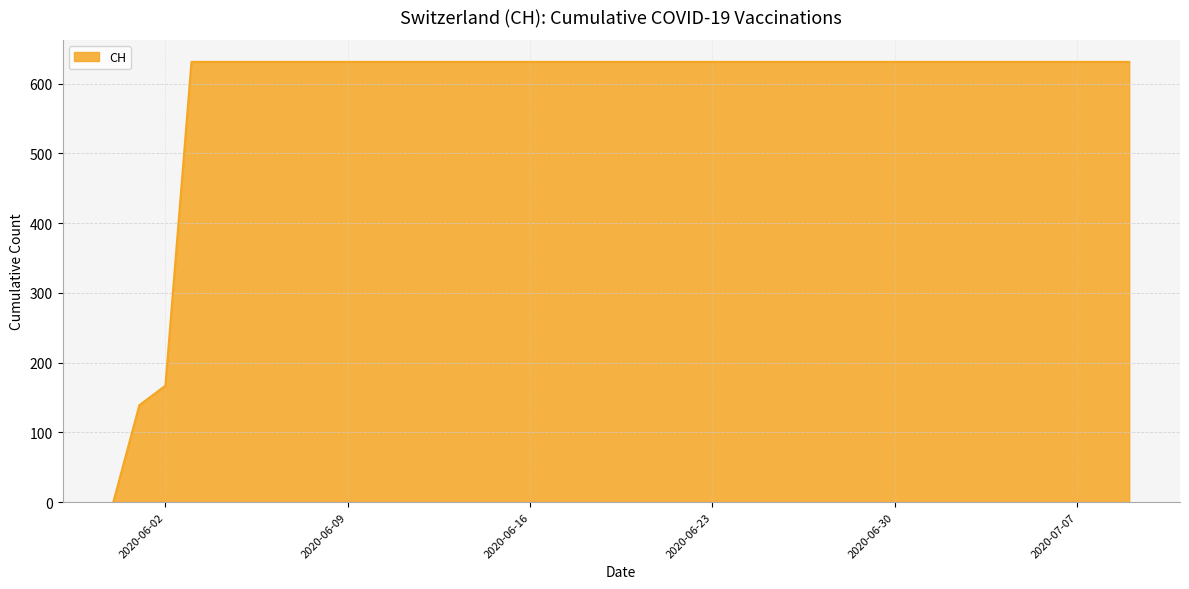

What is the greatest value displayed?

631